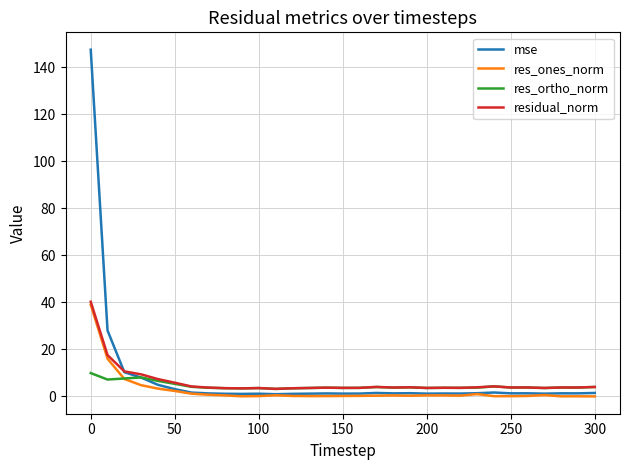

What is the greatest value displayed?

147.5